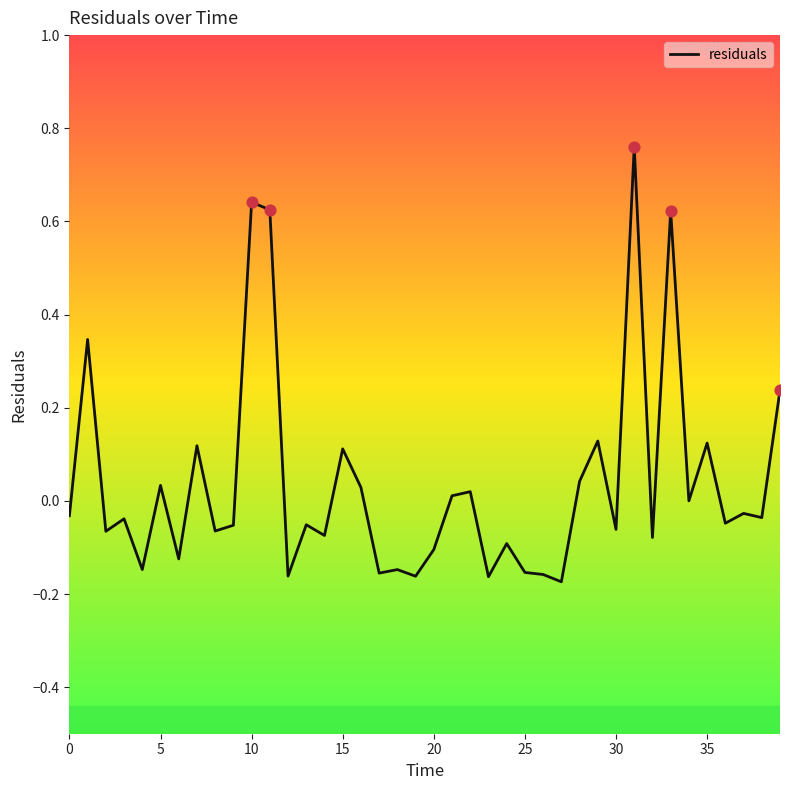

What is the difference between the maximum and minimum values?

0.9